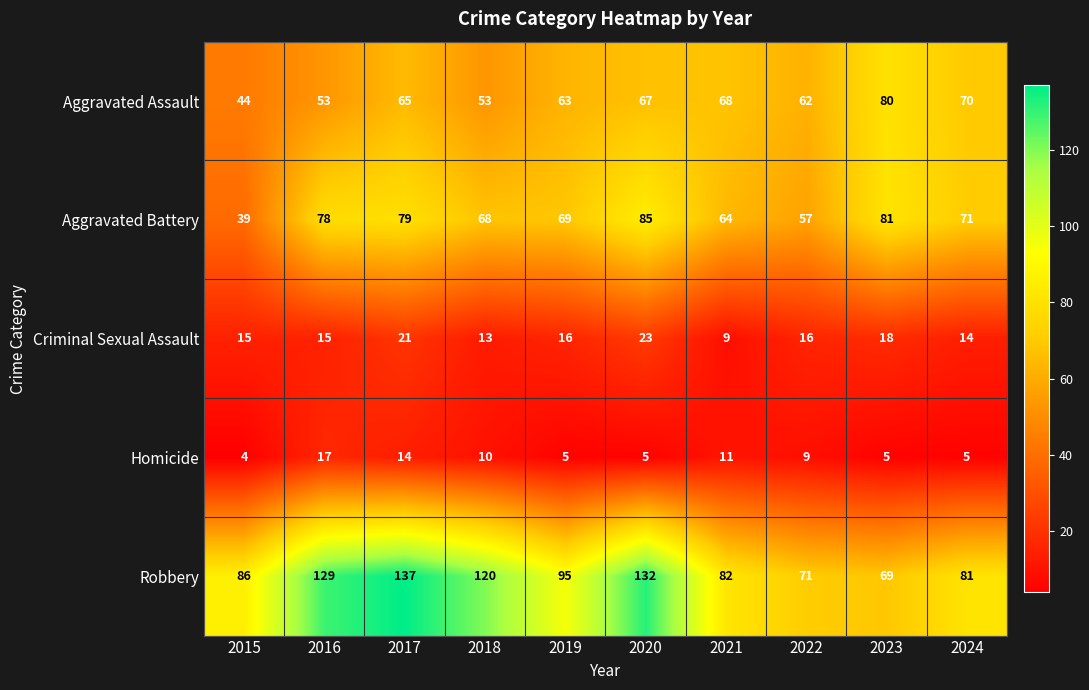

What is the sum of all Aggravated Assault values?

625